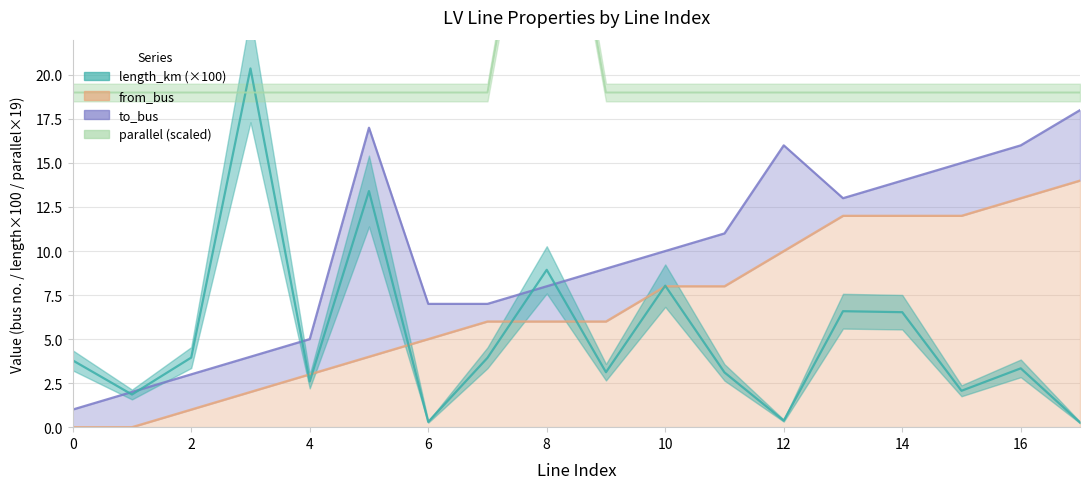

True or false: length_km has a value of 4.2 at 10.

False